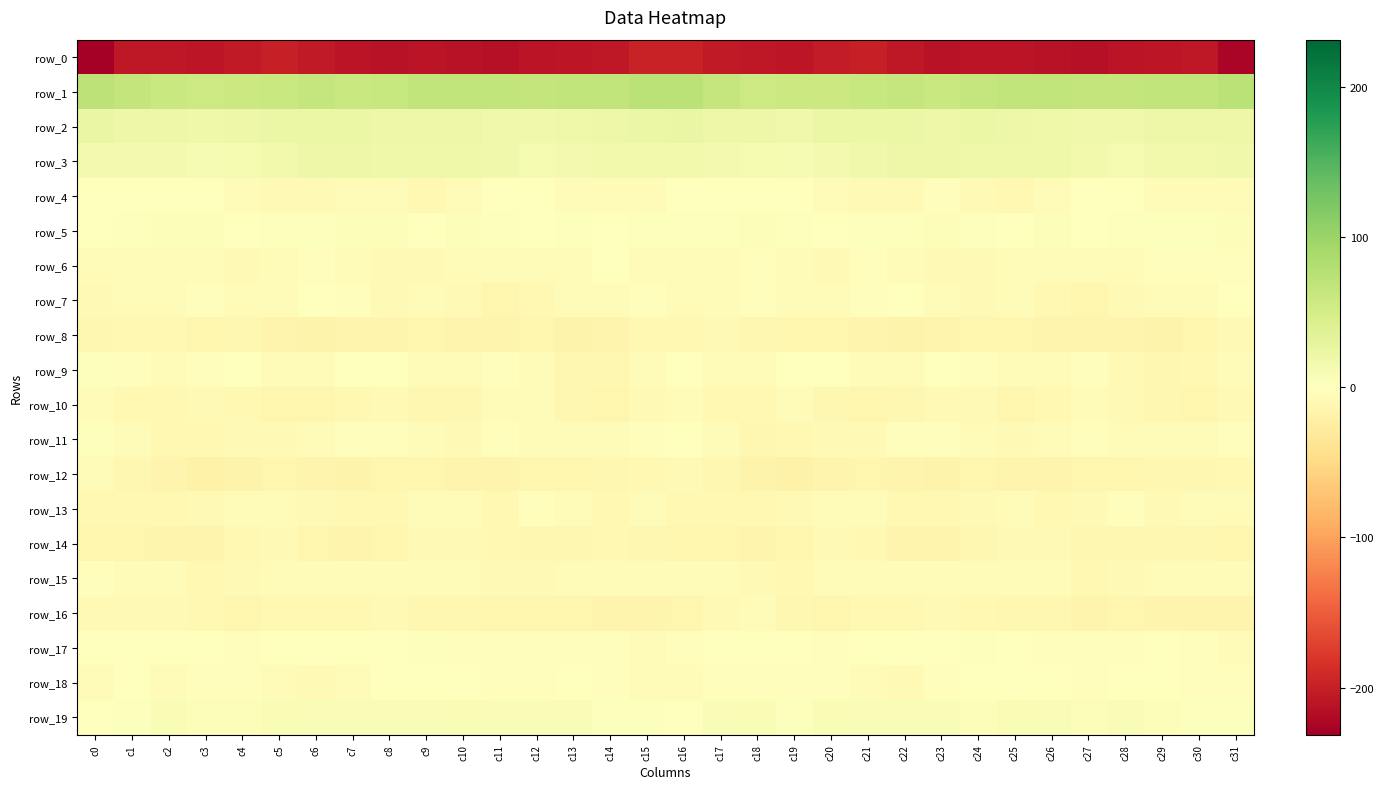

Reading left to right, list all the values displayed in this chart.

row_0: -231.4	-206.4	-206.3	-208.0	-205.6	-199.2	-204.4	-211.0	-212.3	-210.0	-211.6	-214.1	-211.0	-209.1	-207.5	-197.6	-197.7	-205.4	-207.1	-207.9	-202.8	-199.7	-207.2	-212.8	-210.6	-210.8	-212.3	-213.5	-210.0	-208.6	-207.1	-224.3
row_1: 71.0	65.7	60.1	57.5	58.5	60.4	63.7	61.4	62.1	67.5	68.3	67.2	65.9	67.4	68.4	73.0	72.4	64.3	57.8	58.2	58.5	62.2	63.6	60.3	64.6	68.1	68.3	66.4	66.1	68.3	68.1	72.9
row_2: 24.5	21.1	20.5	18.2	20.8	22.9	22.8	21.8	21.6	20.8	20.2	17.9	16.9	19.2	21.2	21.9	23.6	20.6	20.0	17.9	22.7	22.7	22.6	21.4	21.8	20.3	19.9	16.7	17.3	20.6	20.6	21.3
row_3: 13.0	13.8	12.8	10.2	11.4	15.6	20.0	20.3	19.3	19.7	18.6	17.5	12.2	14.1	14.5	15.8	15.6	13.6	12.2	9.6	13.2	17.3	20.4	19.9	19.8	19.2	18.7	14.9	12.2	14.5	15.4	17.8
row_4: -0.2	-1.6	1.0	0.3	-5.3	-7.8	-8.2	-4.6	-5.5	-9.5	-6.2	0.7	-0.8	-3.6	-5.8	-3.8	-1.7	-0.6	1.5	-1.6	-7.2	-8.0	-7.6	-3.6	-7.3	-9.2	-3.8	0.9	-1.5	-5.5	-4.4	-4.7
row_5: -1.1	2.7	4.2	4.4	1.2	2.5	3.6	4.2	4.1	0.3	4.2	2.2	1.5	2.5	1.3	2.1	3.3	3.1	5.2	2.8	1.1	3.2	3.6	4.9	2.2	1.0	4.6	0.5	2.5	1.9	2.0	5.2
row_6: -6.3	-4.5	-4.2	-4.3	-8.7	-5.1	-2.5	-6.9	-7.7	-7.6	-4.9	-5.9	-5.3	-3.6	-1.7	-4.5	-5.0	-4.9	-3.2	-6.4	-8.1	-3.4	-3.8	-7.6	-7.8	-7.1	-4.7	-6.0	-5.0	-2.5	-2.0	-2.7
row_7: -7.6	-5.7	-3.8	-3.0	-5.1	-4.4	-1.6	-2.9	-7.3	-5.7	-7.6	-13.0	-9.9	-5.7	-5.0	-3.3	-4.7	-5.2	-2.4	-4.4	-4.9	-3.6	-1.1	-4.8	-7.3	-5.8	-9.6	-12.7	-8.2	-5.1	-4.5	0.4
row_8: -12.4	-10.0	-9.8	-13.3	-12.6	-14.7	-17.3	-15.5	-14.8	-13.6	-14.8	-15.7	-14.4	-17.2	-15.7	-10.3	-10.2	-8.9	-10.9	-13.9	-12.7	-16.0	-16.8	-15.4	-14.4	-13.5	-15.3	-14.9	-15.5	-17.2	-13.9	-7.4
row_9: 2.4	-3.1	-4.4	-2.8	0.5	-4.1	-6.4	-1.6	-0.3	-5.7	-7.0	-3.6	-5.8	-12.2	-11.5	-4.1	0.7	-3.7	-4.3	-0.8	-0.7	-5.8	-5.0	-0.2	-2.3	-6.7	-6.0	-3.1	-8.8	-12.5	-10.2	-4.6
row_10: -6.4	-10.0	-10.2	-7.4	-9.3	-13.2	-13.5	-9.4	-7.3	-11.9	-11.5	-6.7	-6.6	-11.2	-13.4	-7.8	-5.6	-9.9	-9.7	-6.7	-11.4	-13.8	-12.1	-8.0	-8.8	-13.1	-9.3	-6.3	-7.8	-12.6	-12.8	-8.7
row_11: 2.5	-3.9	-9.5	-10.2	-8.9	-8.0	-4.4	-2.7	-3.1	-6.5	-7.5	-2.9	-4.8	-4.9	-5.4	-2.6	1.5	-5.8	-10.9	-9.6	-8.7	-7.3	-2.4	-3.6	-3.8	-7.9	-5.6	-3.1	-5.6	-4.5	-6.1	-3.0
row_12: -6.9	-11.1	-15.7	-19.0	-16.6	-12.9	-14.9	-16.8	-14.0	-14.0	-16.2	-14.6	-13.1	-13.2	-11.7	-10.4	-7.8	-12.2	-17.7	-18.8	-14.7	-13.2	-16.0	-16.4	-13.2	-15.3	-15.6	-14.2	-13.3	-12.5	-11.6	-10.4
row_13: -10.3	-10.7	-9.3	-8.7	-5.2	-4.5	-8.9	-9.2	-9.7	-4.9	-7.2	-9.6	-2.8	-5.6	-9.2	-5.8	-9.3	-10.2	-9.3	-8.0	-3.8	-6.7	-9.3	-9.7	-8.2	-4.4	-9.3	-7.4	-2.1	-8.5	-7.2	-4.2
row_14: -12.8	-13.9	-14.7	-15.7	-10.0	-7.9	-12.7	-15.3	-13.0	-9.0	-8.1	-10.7	-11.2	-11.2	-10.7	-11.2	-12.9	-14.4	-15.5	-14.3	-7.9	-9.3	-14.7	-14.7	-11.1	-8.3	-8.8	-11.4	-10.9	-11.2	-11.0	-13.3
row_15: -2.4	-6.2	-6.9	-10.1	-7.5	-5.6	-4.5	-7.2	-5.5	-4.2	-3.6	-7.4	-8.8	-5.7	-5.9	-5.4	-6.8	-7.1	-7.9	-10.0	-6.3	-5.3	-5.1	-7.0	-4.5	-4.2	-4.3	-9.1	-7.4	-5.5	-6.2	-5.5
row_16: -7.8	-7.7	-7.3	-9.4	-13.7	-10.6	-9.5	-10.6	-7.9	-11.6	-11.7	-13.4	-14.2	-13.9	-15.8	-15.3	-13.1	-8.1	-7.1	-11.7	-13.1	-9.7	-10.3	-9.0	-9.1	-12.4	-11.6	-14.6	-13.3	-14.8	-16.2	-15.0
row_17: 1.3	1.2	-0.5	0.6	-2.7	-0.9	-0.2	-1.2	1.7	2.4	-2.5	-3.0	-2.1	-2.0	-2.1	-5.6	-3.5	-0.1	0.5	-0.7	-2.6	-0.5	-0.4	-0.8	3.1	0.5	-3.1	-3.1	-1.8	-1.8	-3.6	-6.2
row_18: -5.7	-1.6	-3.7	-2.2	-3.0	-4.5	-7.7	-4.9	-1.1	0.4	0.0	-2.8	-2.4	-0.1	-1.9	-4.8	-5.6	-2.5	-3.5	-2.0	-3.2	-6.1	-7.5	-2.9	-0.5	1.0	-1.2	-3.6	-1.2	-0.2	-2.1	-1.9
row_19: 0.0	3.4	8.2	4.6	5.4	7.4	5.7	6.2	6.1	6.1	7.6	6.0	5.6	6.3	3.5	3.1	1.7	5.5	7.4	3.6	7.4	6.5	5.6	6.7	5.4	7.4	7.1	5.2	6.7	5.1	2.9	2.5